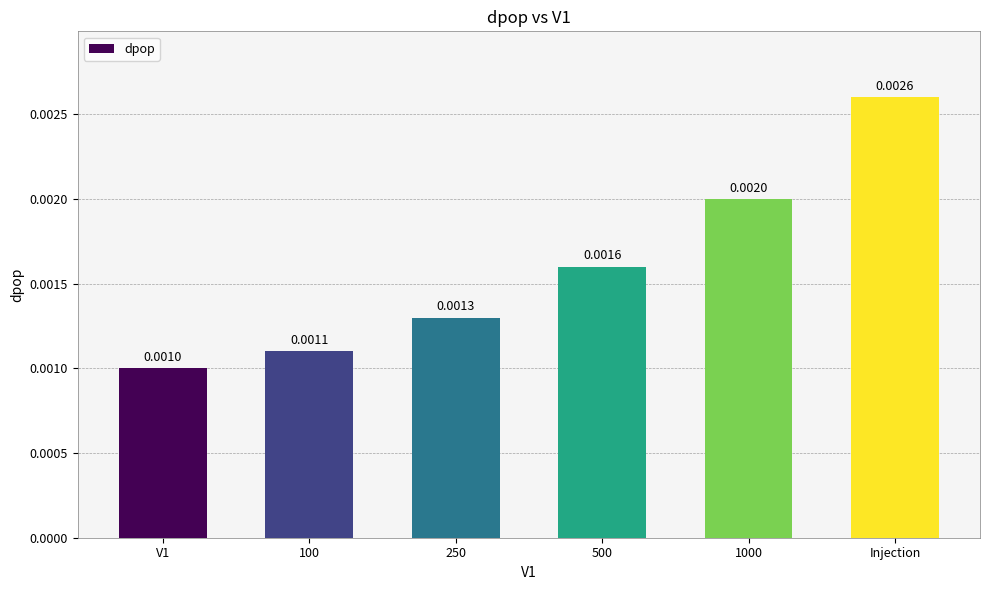

Count the values in the range 0 to 1.

6